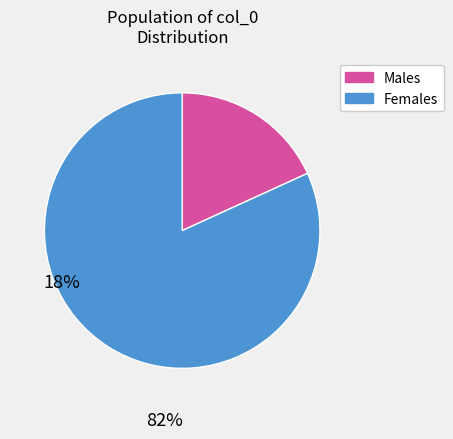

Combined, do Females and Males account for over 50%?

Yes